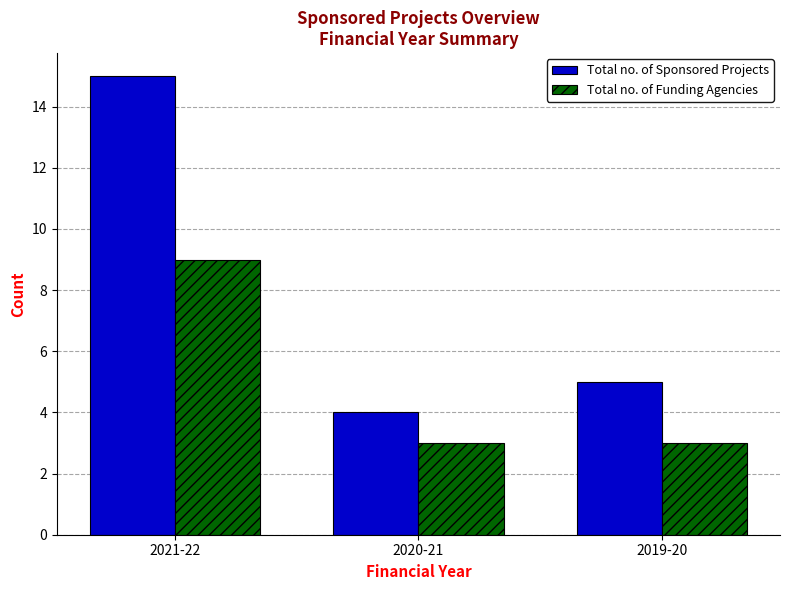

List the labels in order of Total no. of Sponsored Projects value, smallest first.

2020-21, 2019-20, 2021-22